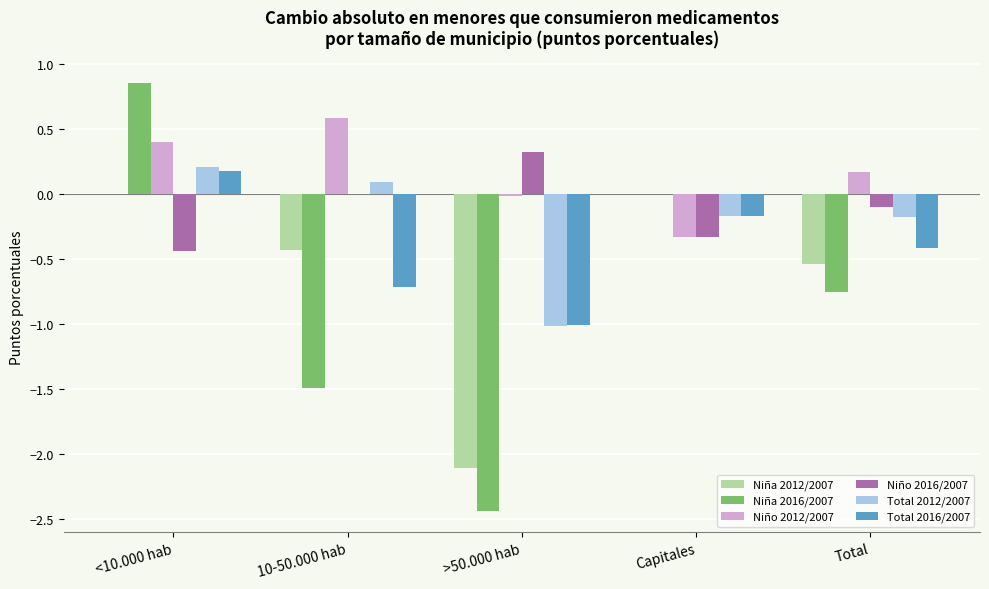

What is the maximum value for Niño 2016/2007?

0.3